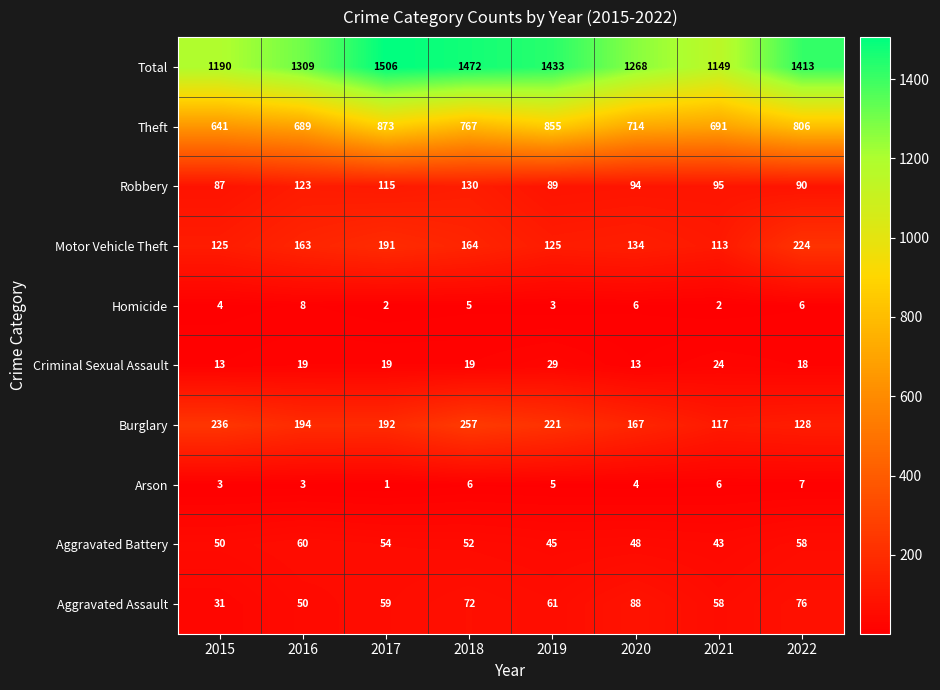

Count the Aggravated Battery values in the range 48 to 58.

5